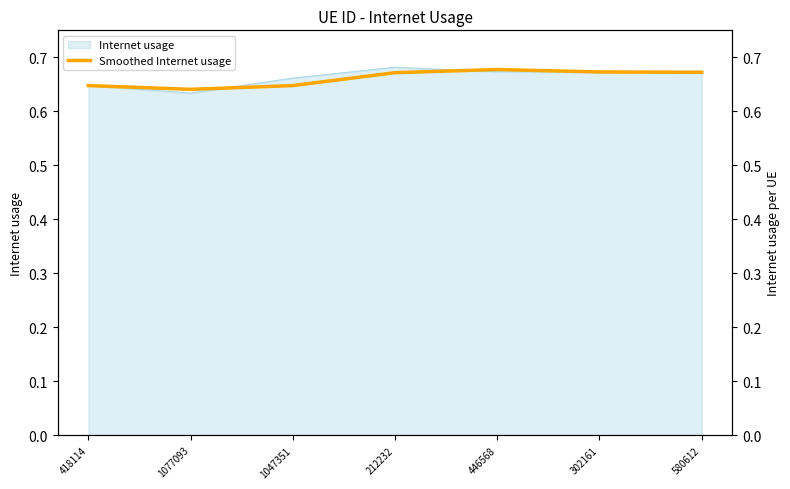

Is it true that the value at 1077093 is 1.0?

False